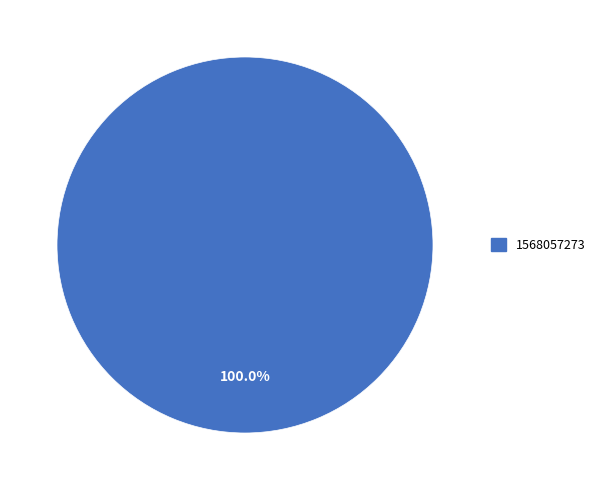

To the nearest percent, what portion does 1568057273 represent?

100%